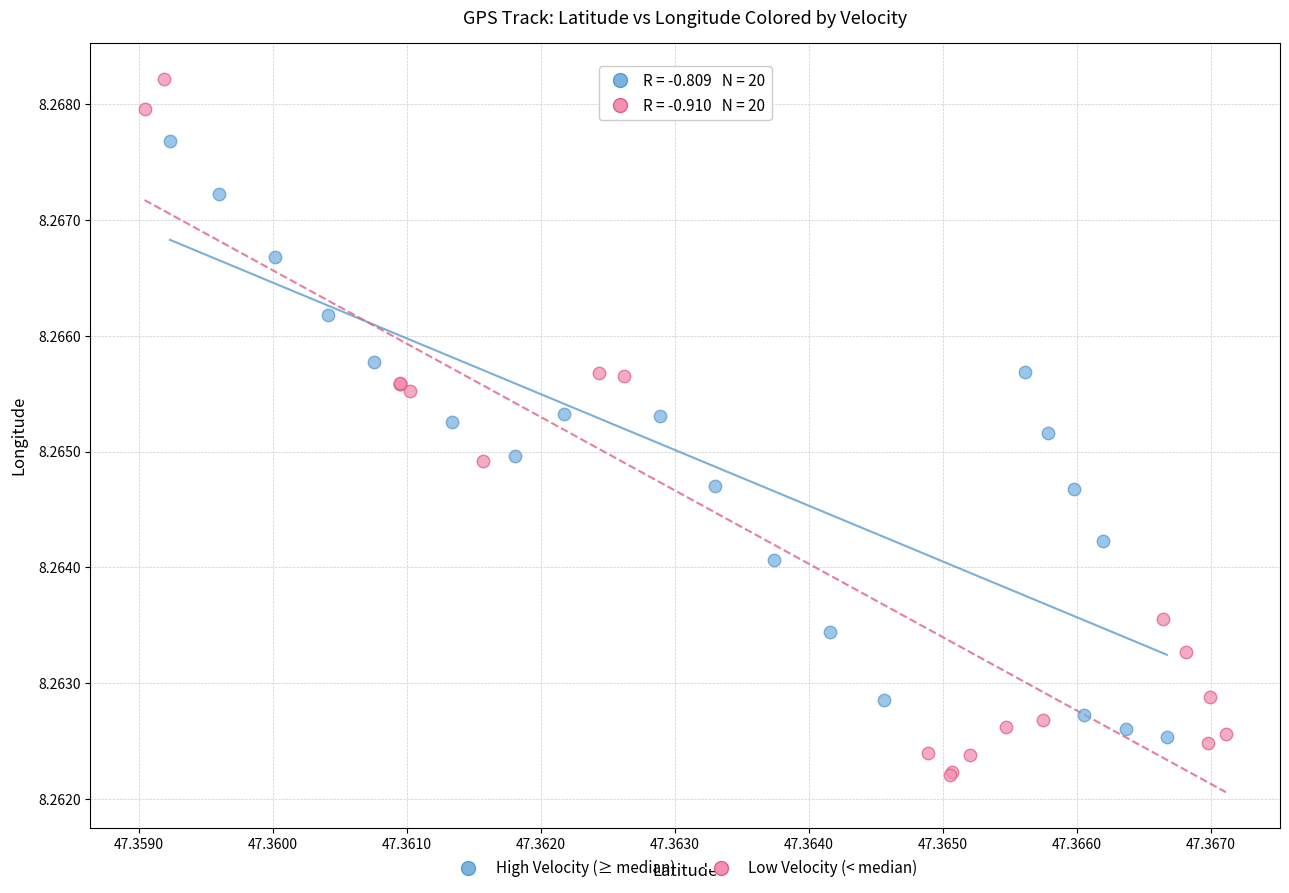

What are all the series names shown in the legend?

High Velocity (≥ median), Low Velocity (< median)